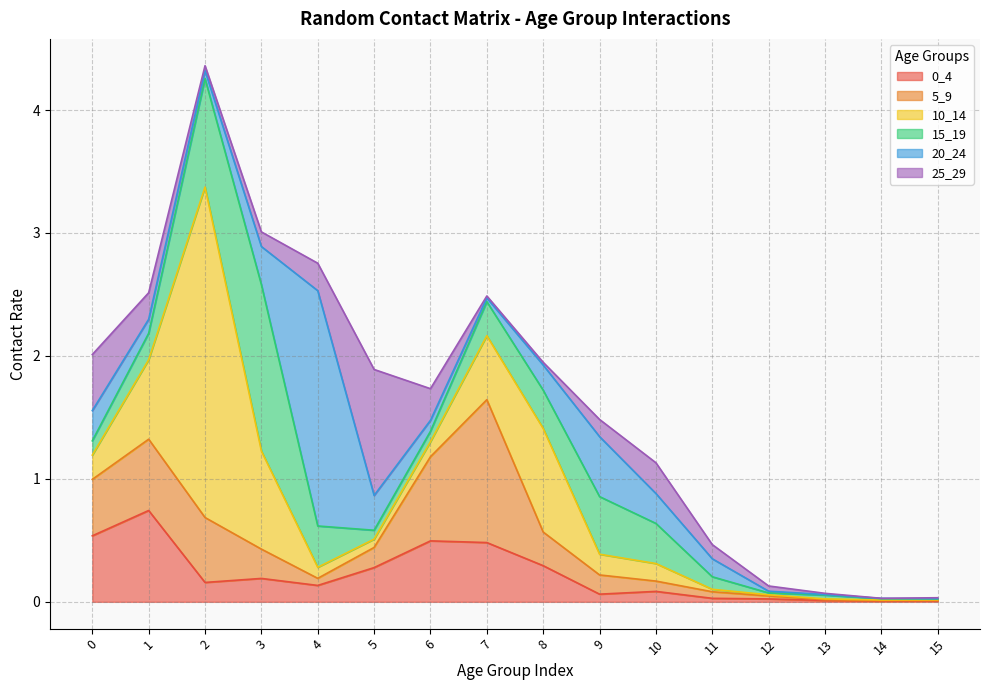

What is the average value of the 20_24 series?

0.3